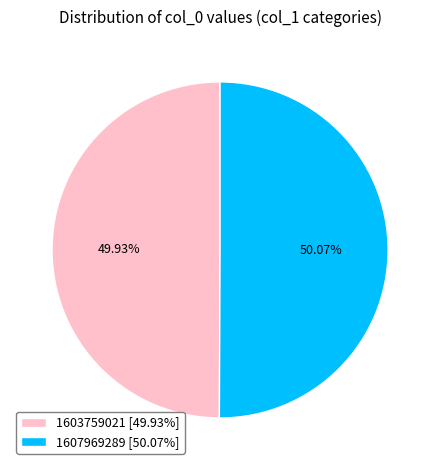

How many slices are in this pie chart?

2